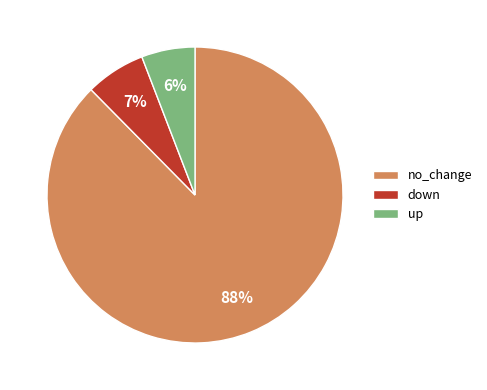

How many segments does this pie chart have?

3